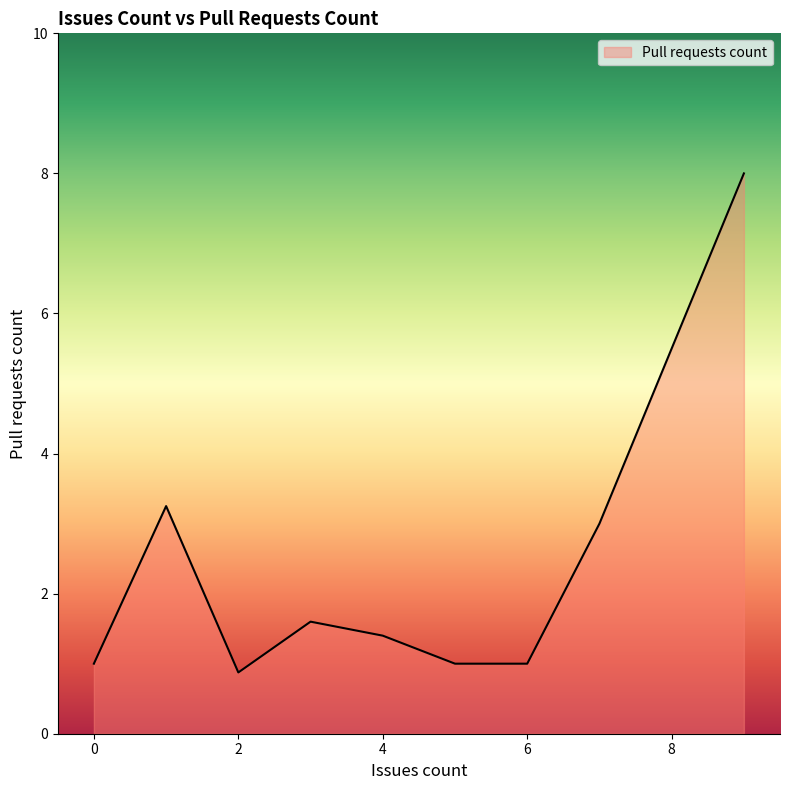

True or false: the data has more than 2 interior local peaks.

False